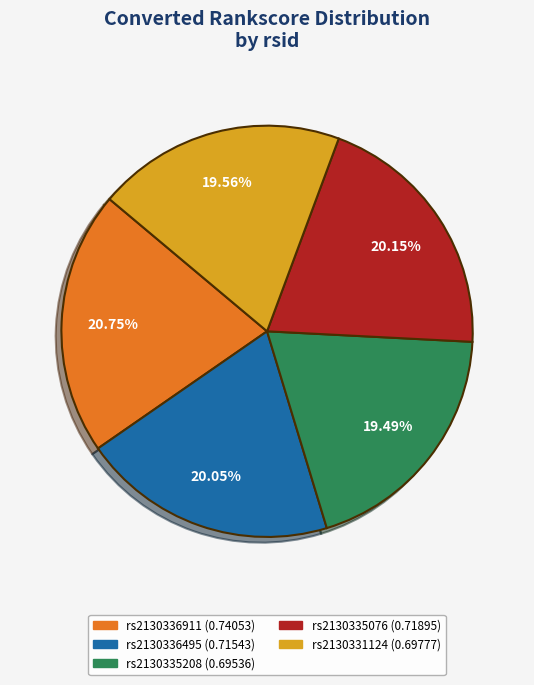

To the nearest percent, what is the combined percentage of rs2130336911 and rs2130331124?

40%